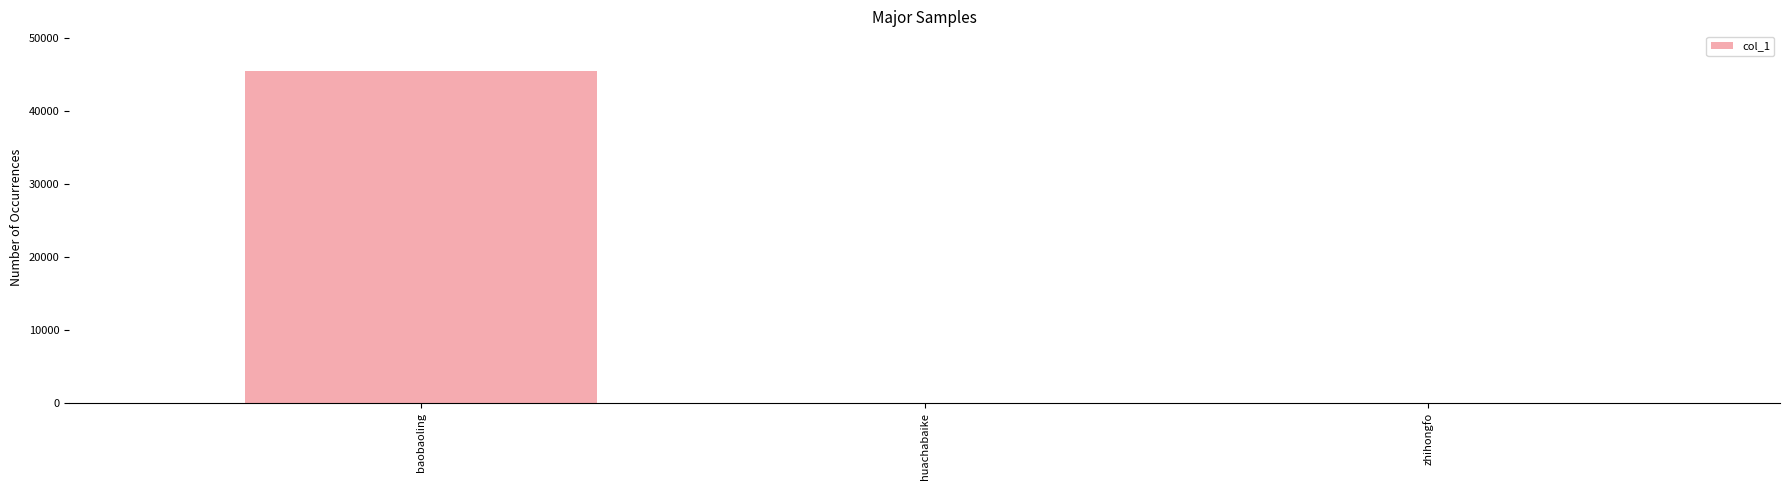

What is the maximum value shown in the chart?

45510